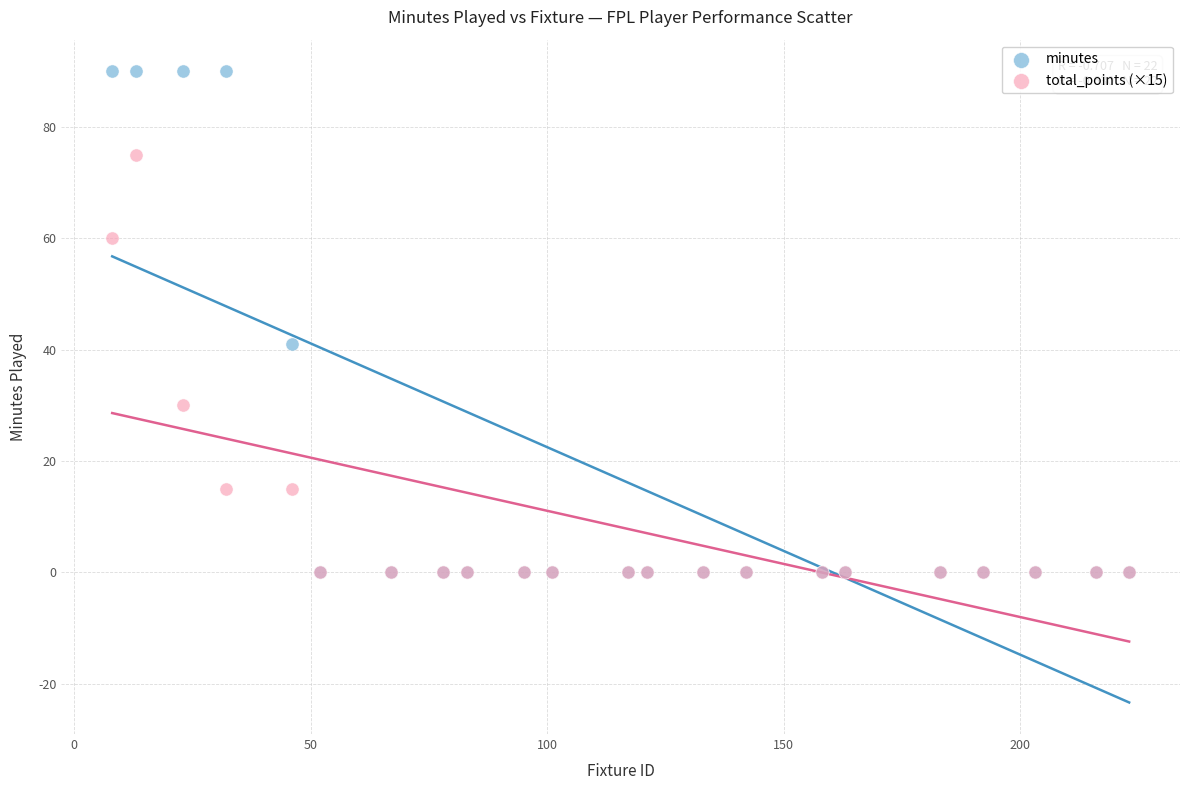

Across all series, what Y value is closest to 45?

41